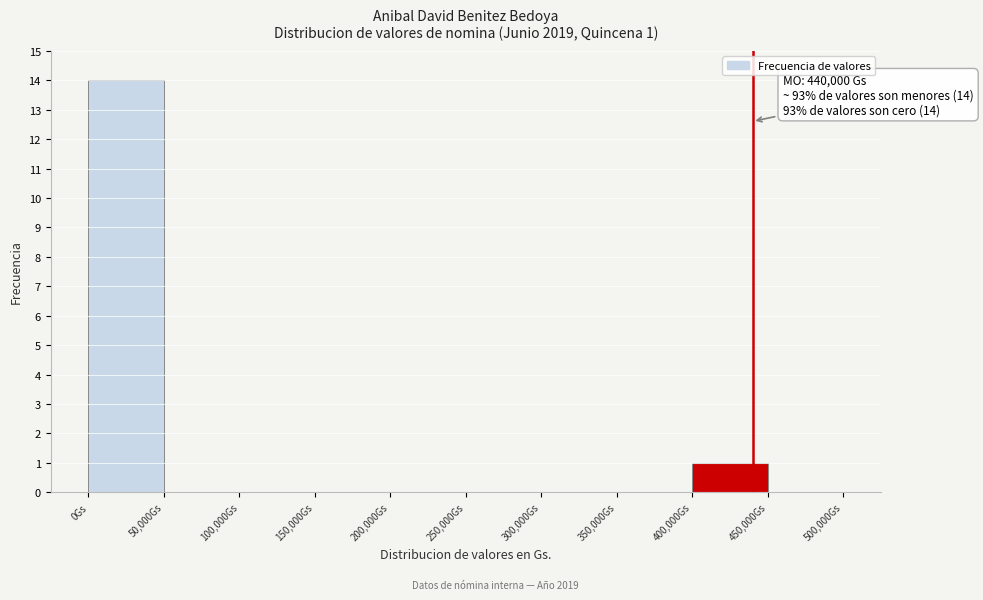

Which range on the x-axis has the tallest bar?

0 to 50000